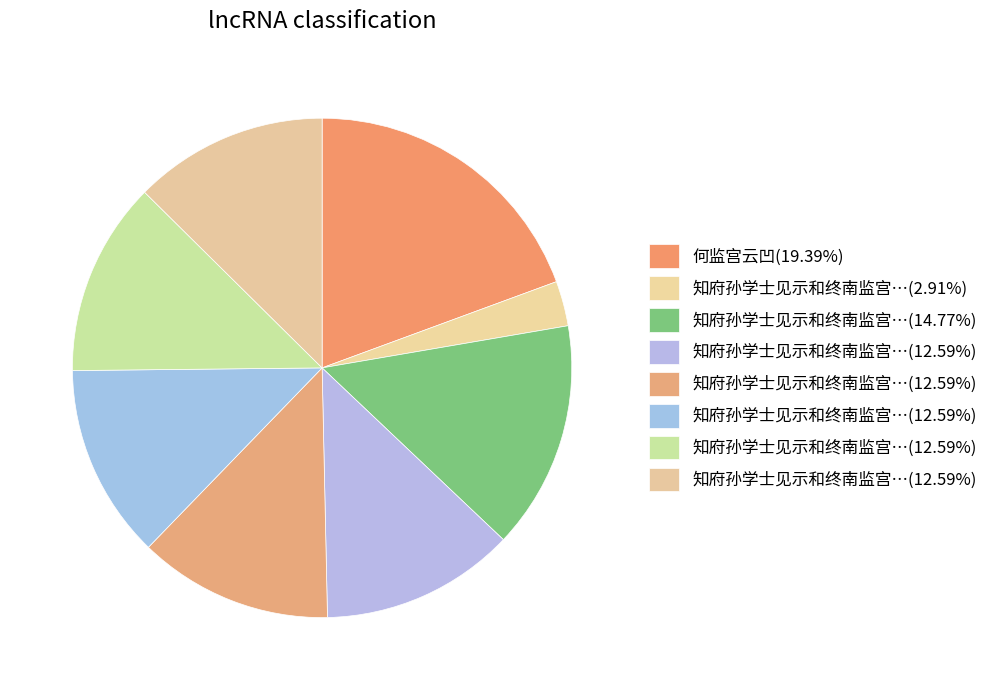

Does any single category account for the majority?

No